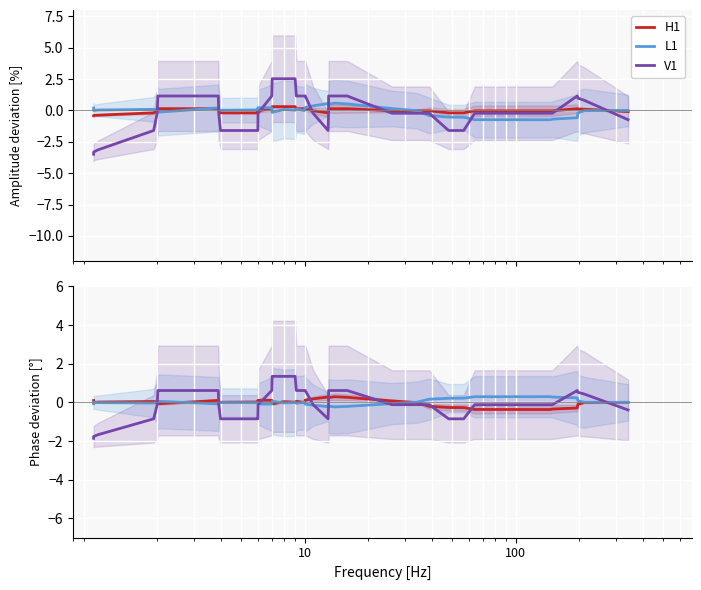

True or false: H1 has a value of -0.0 at 38.

False